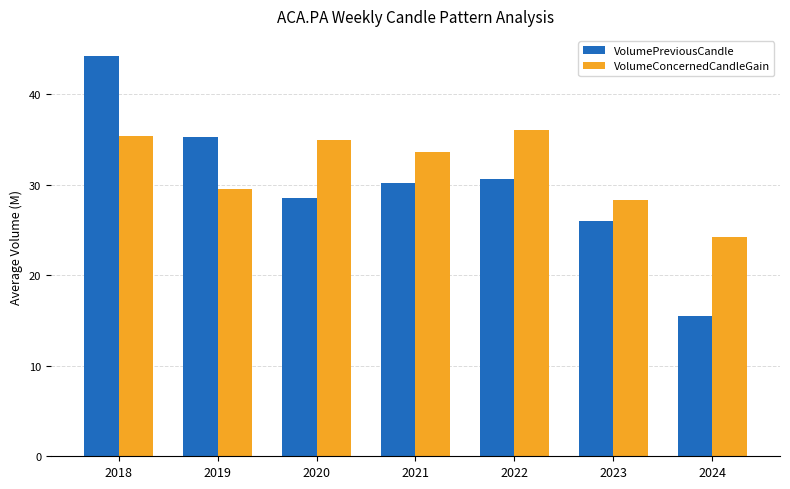

What is the difference between the highest and lowest values at 2022?

5.4